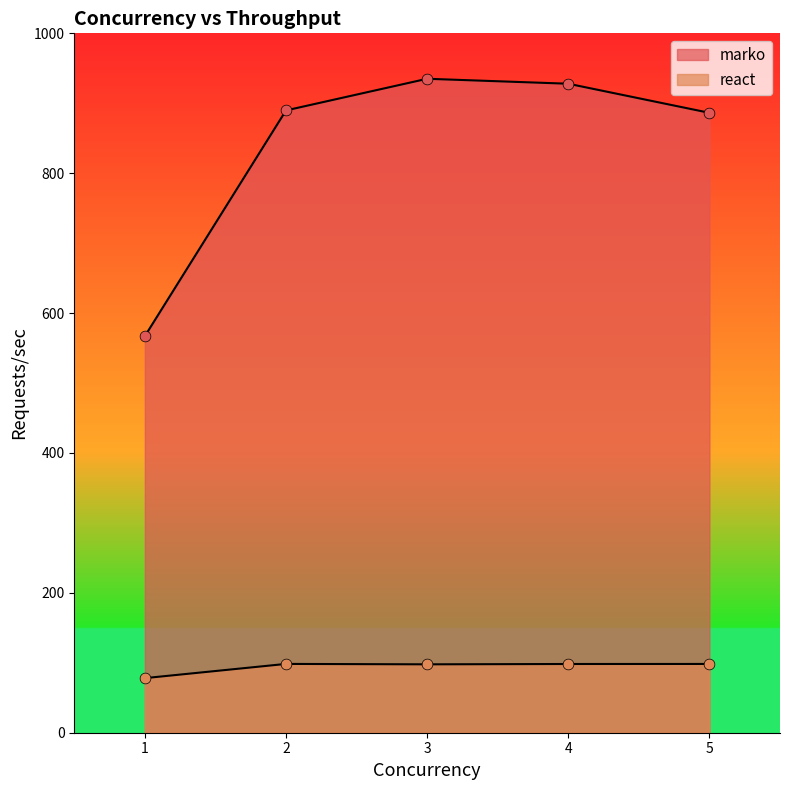

Which series contains the highest Y value?

marko